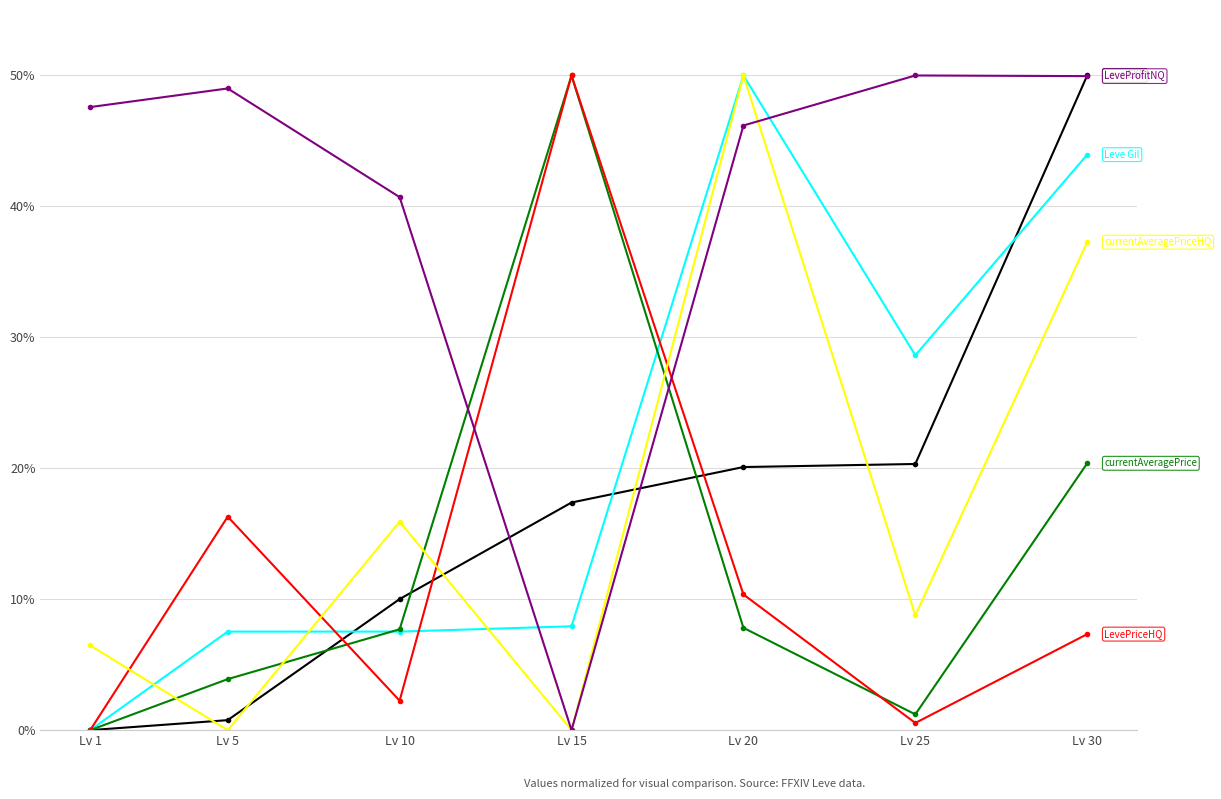

At which category is the sum across all series the highest?

Lv 30